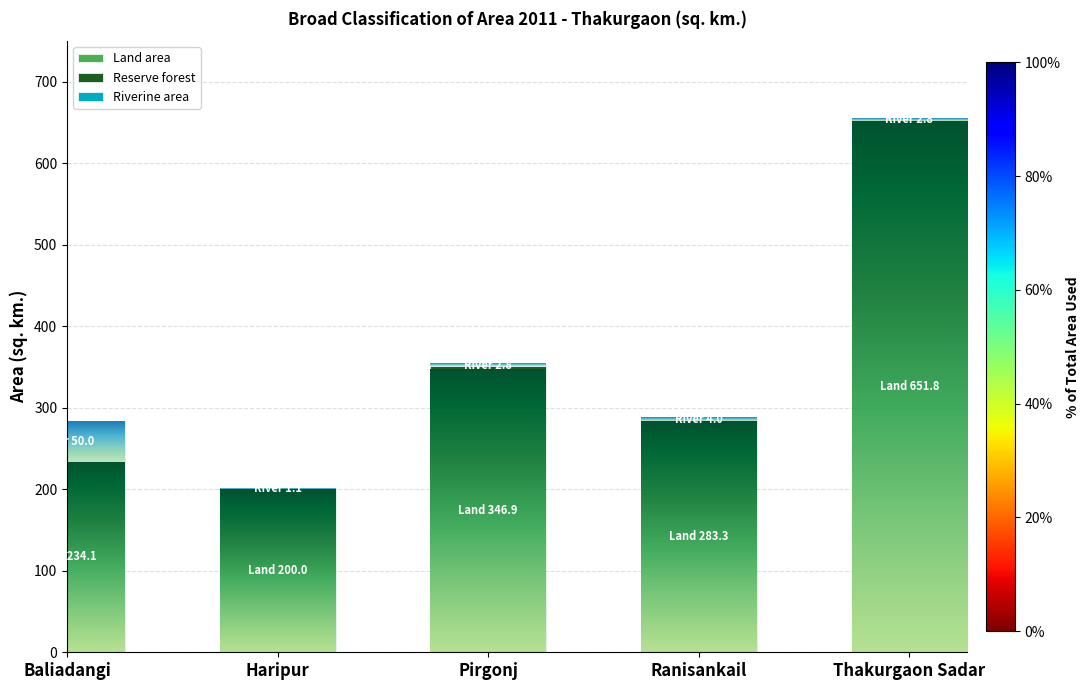

Which category has the highest value in the Land area series?

Thakurgaon Sadar